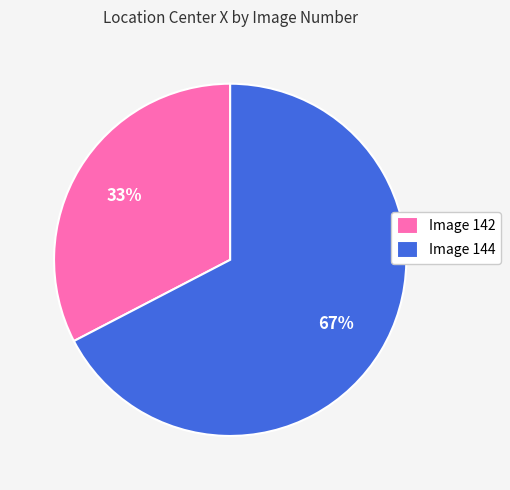

To the nearest percent, what percentage of the pie is Image 144?

67%